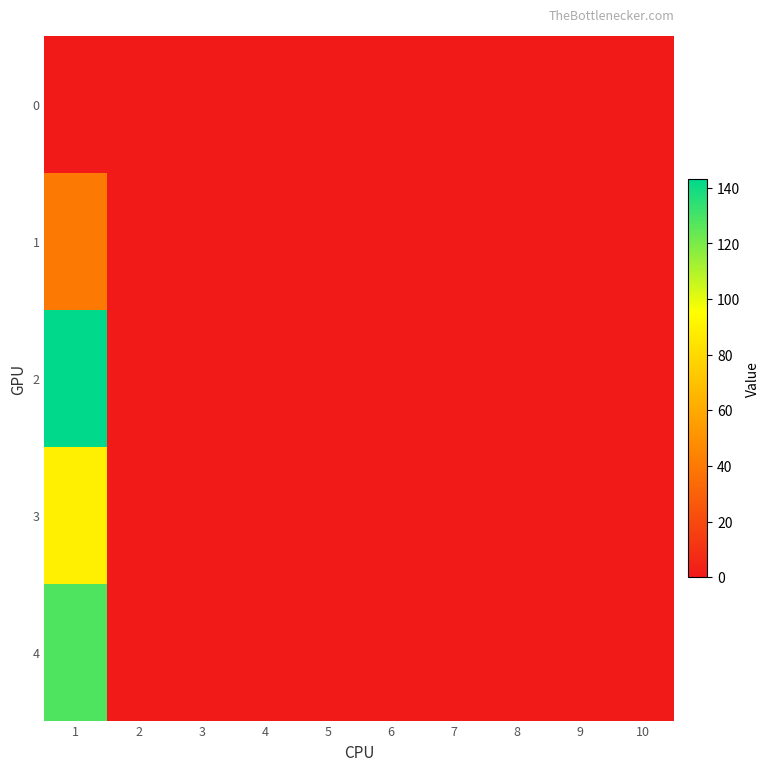

Reading left to right, transcribe all the data shown in this chart.

0: 1=0	2=0	3=0	4=0	5=0	6=0	7=0	8=0	9=0	10=0
1: 1=40	2=0	3=0	4=0	5=0	6=0	7=0	8=0	9=0	10=0
2: 1=143	2=0	3=0	4=0	5=0	6=0	7=0	8=0	9=0	10=0
3: 1=89	2=0	3=0	4=0	5=0	6=0	7=0	8=0	9=0	10=0
4: 1=128	2=0	3=0	4=0	5=0	6=0	7=0	8=0	9=0	10=0